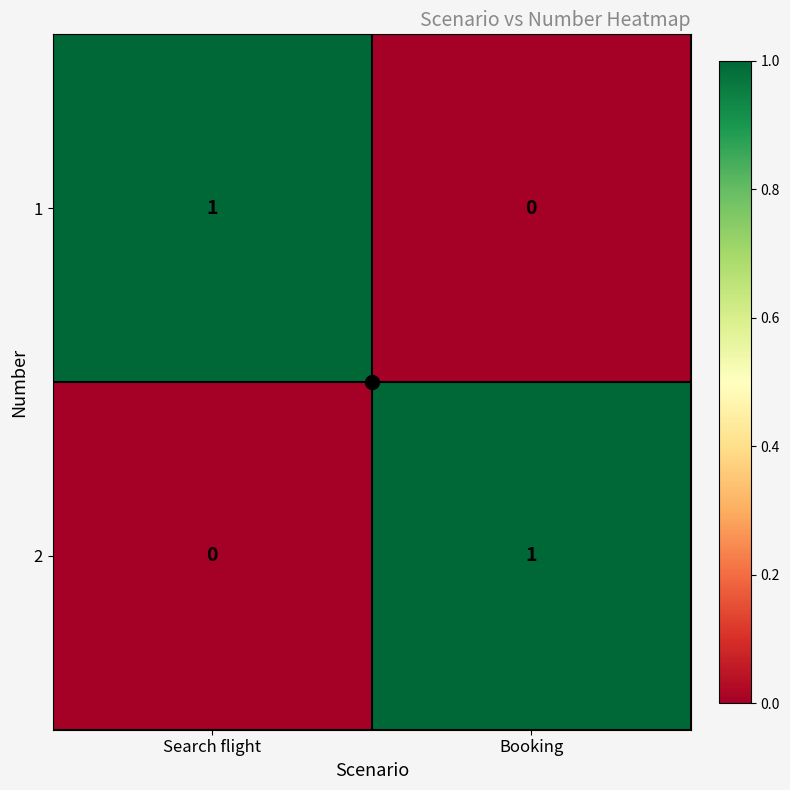

Is it true that 1 equals 1 at Search flight?

True